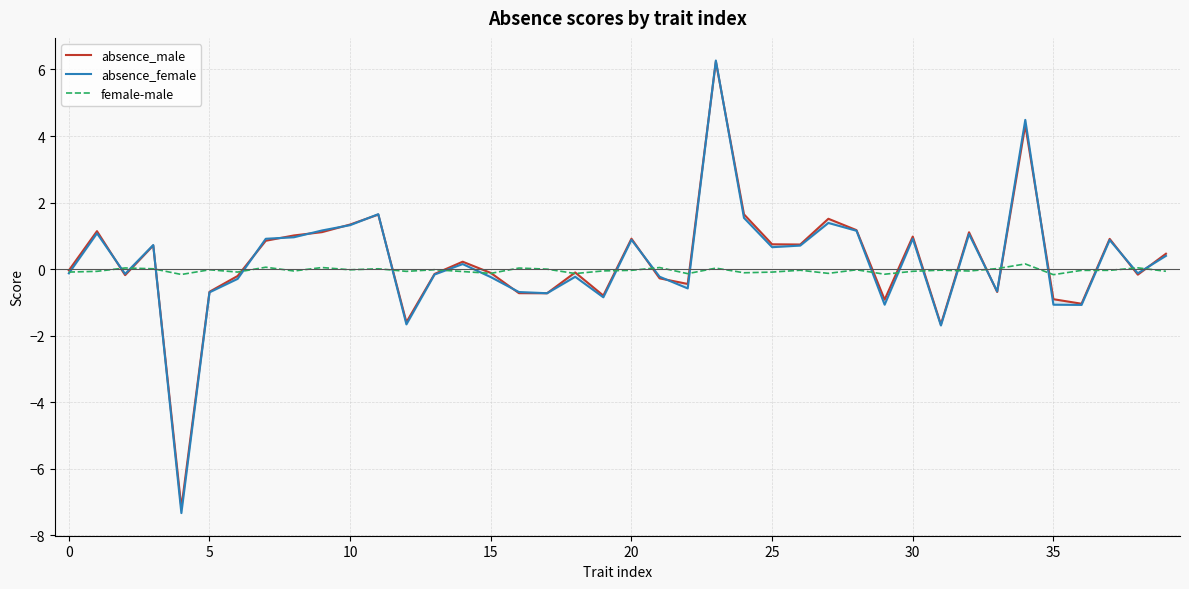

What is the difference between the maximum and minimum values in the absence_male series?

13.4